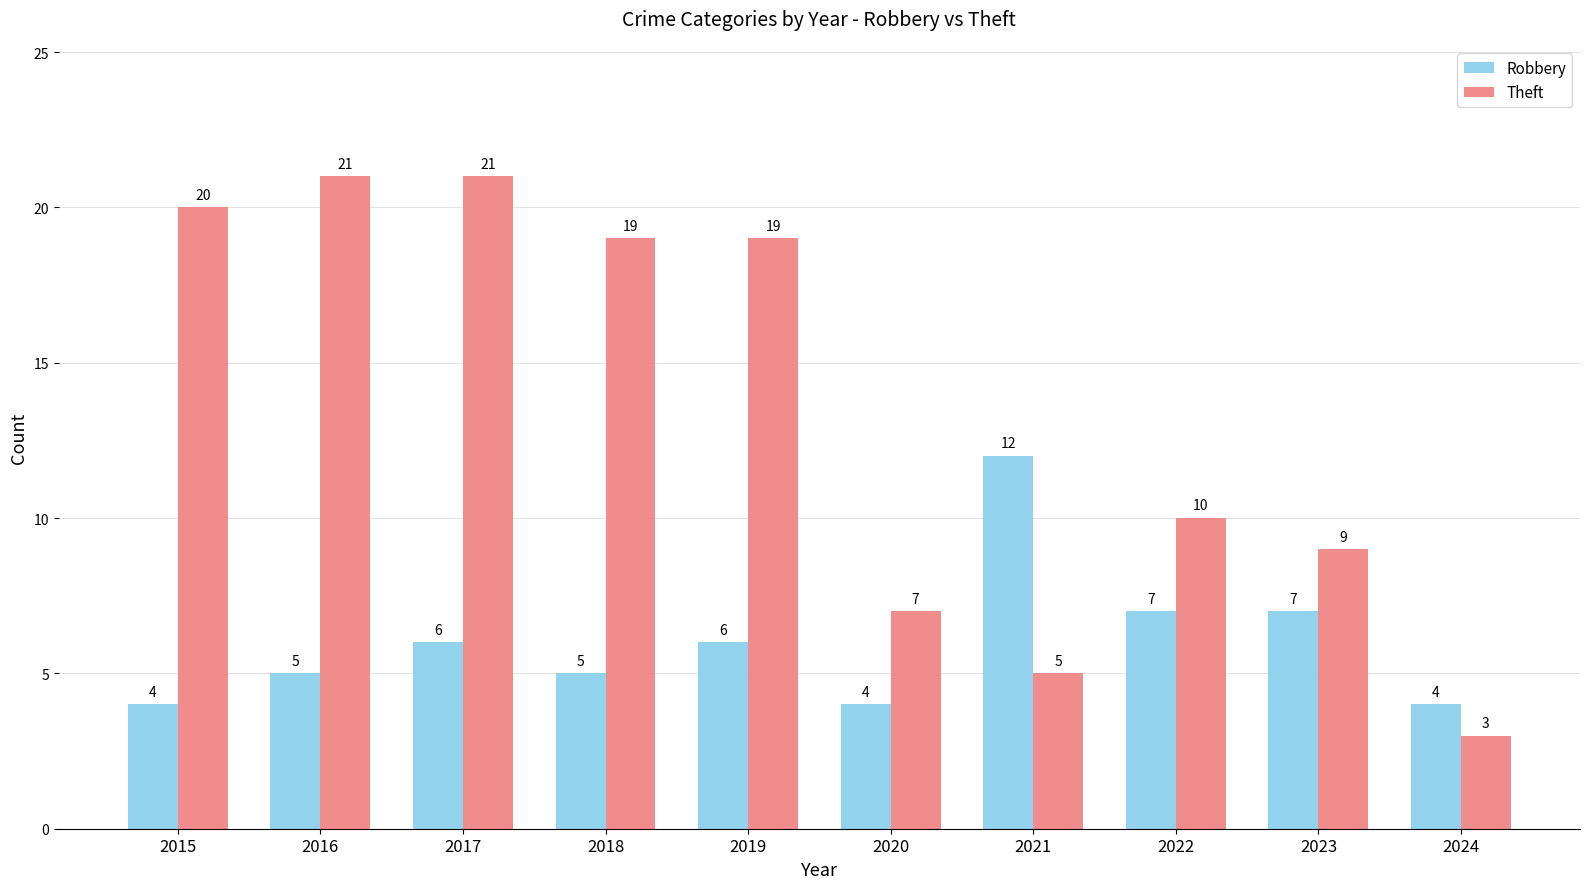

What is the sum of the Robbery values at 2016 and 2015?

9